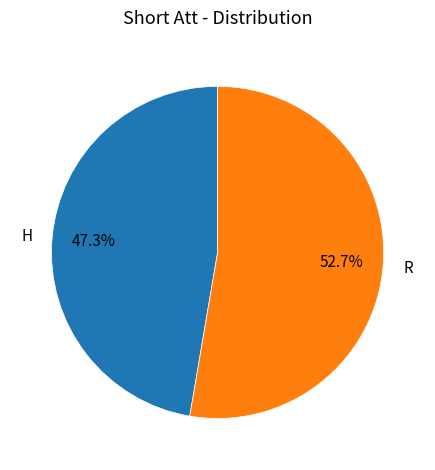

What is the total percentage of R and H?

100.0%